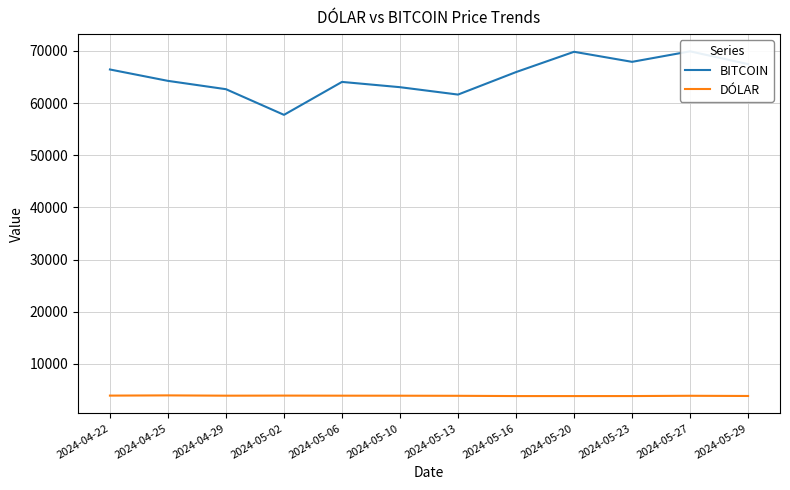

What is the difference between the maximum and minimum values in the DÓLAR series?

131.2